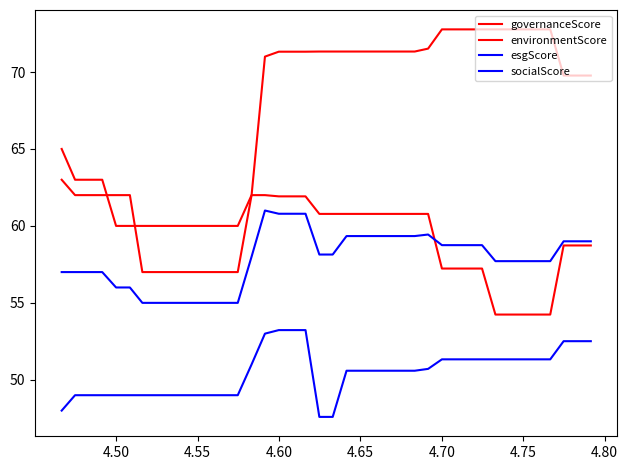

Does the chart display data point markers on the line(s)?

No